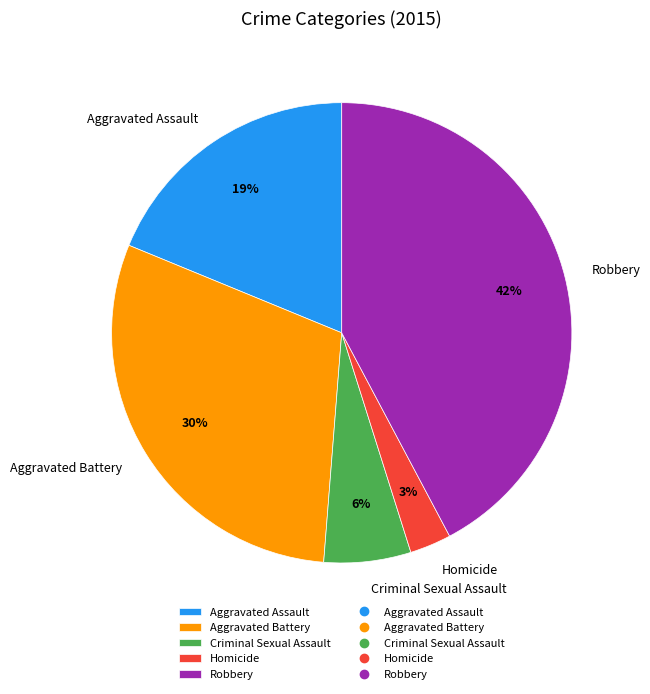

Which has a higher value, Criminal Sexual Assault or Robbery?

Robbery